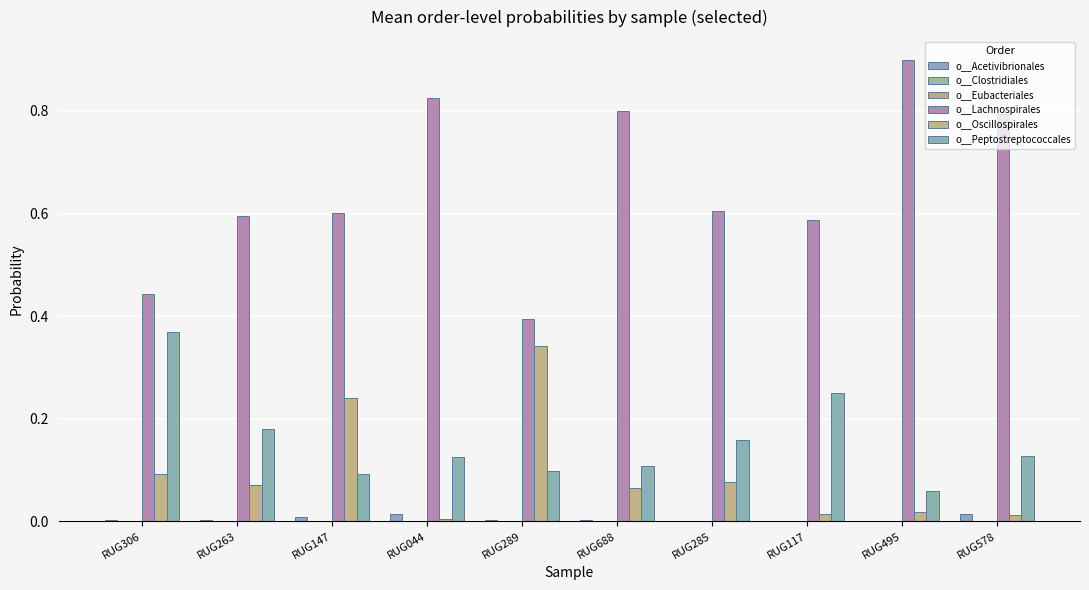

What is the sum of all o__Peptostreptococcales values?

1.6